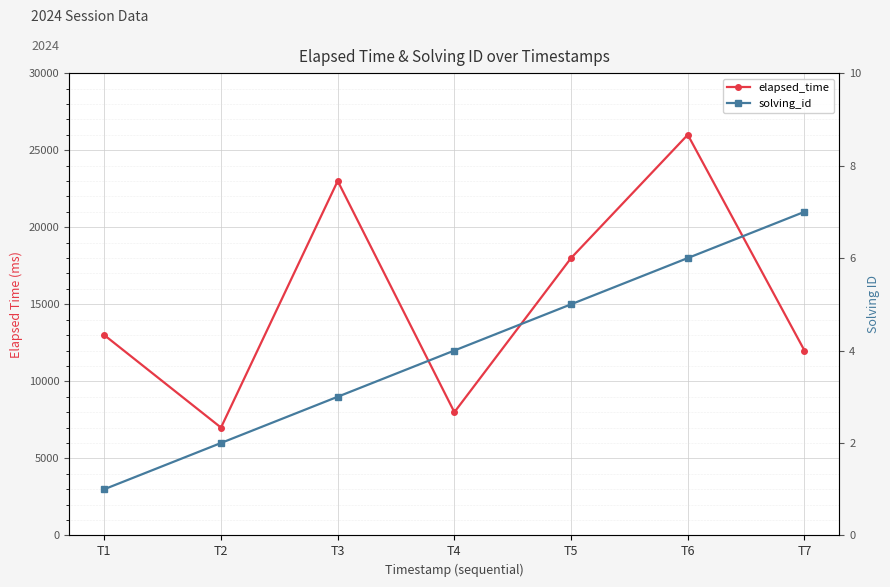

What is the value of the solving_id point at the 3rd from the left?

3